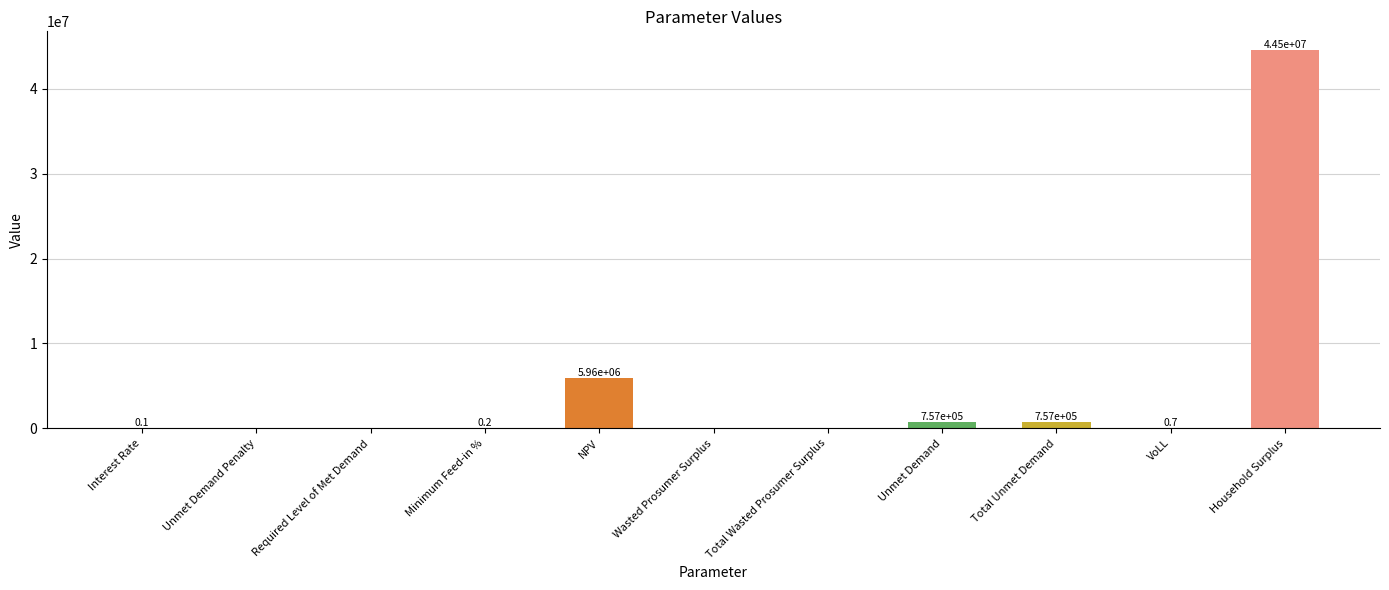

Between Total Unmet Demand and VoLL, which is larger?

Total Unmet Demand